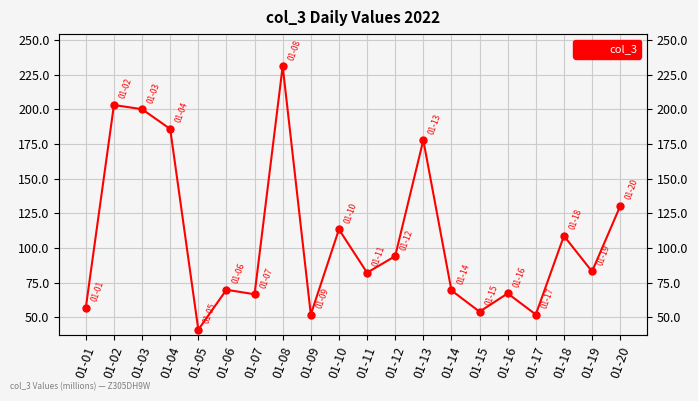

How many categories are shown in the chart?

20